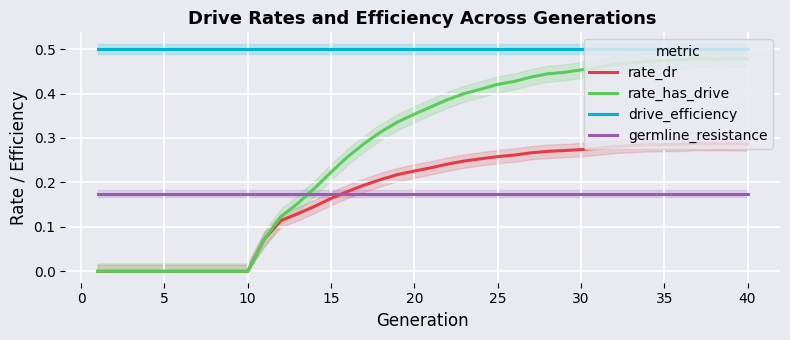

True or false: rate_has_drive and germline_resistance cross at least once.

True